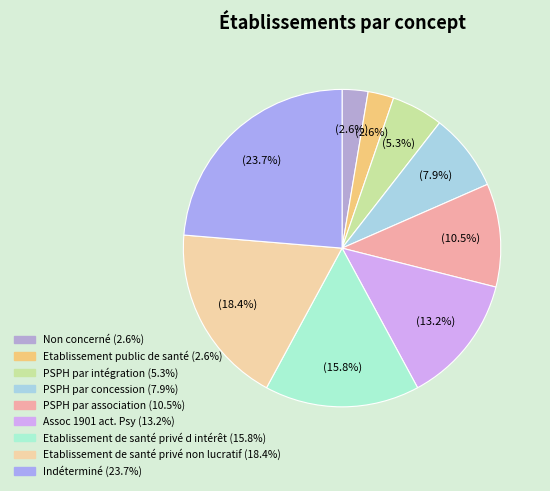

Rank the categories by value from highest to lowest.

Indéterminé, Etablissement de santé privé non lucratif, Etablissement de santé privé d intérêt, Assoc 1901 act. Psy, PSPH par association, PSPH par concession, PSPH par intégration, Etablissement public de santé, Non concerné